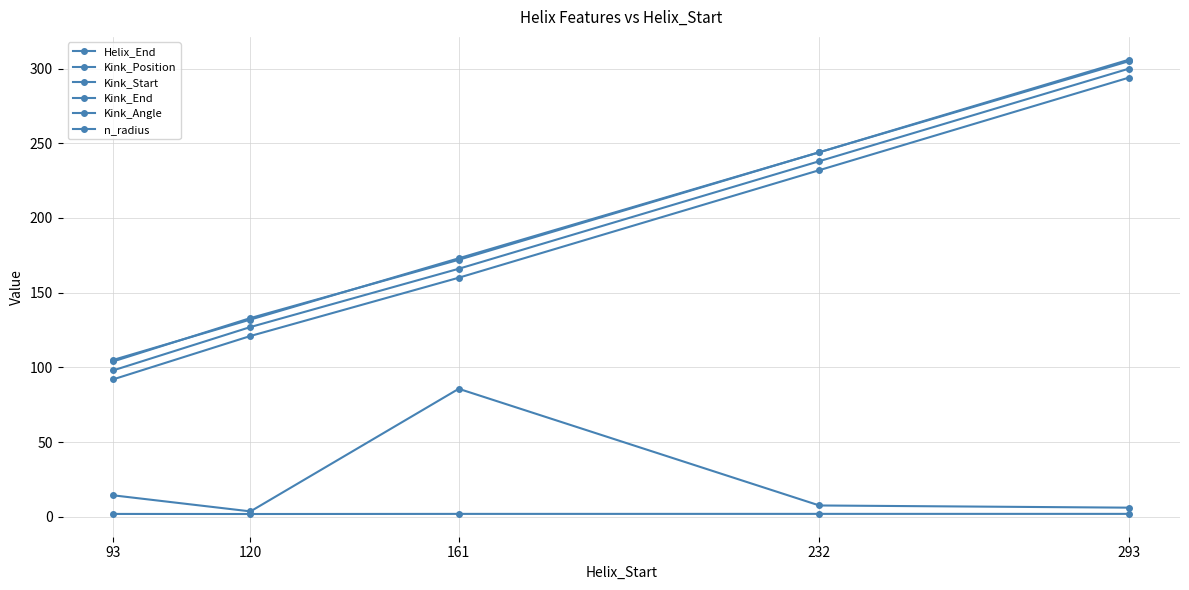

What value does the Kink_Position series have at 120?

127.0